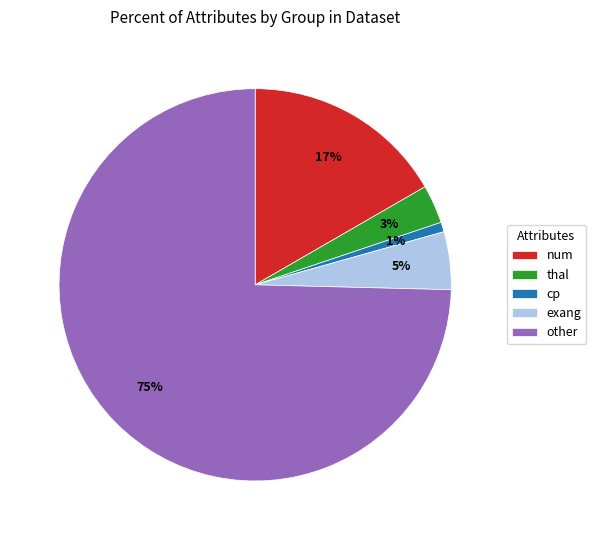

To the nearest percent, what is the difference between the thal and exang slice percentages?

2%